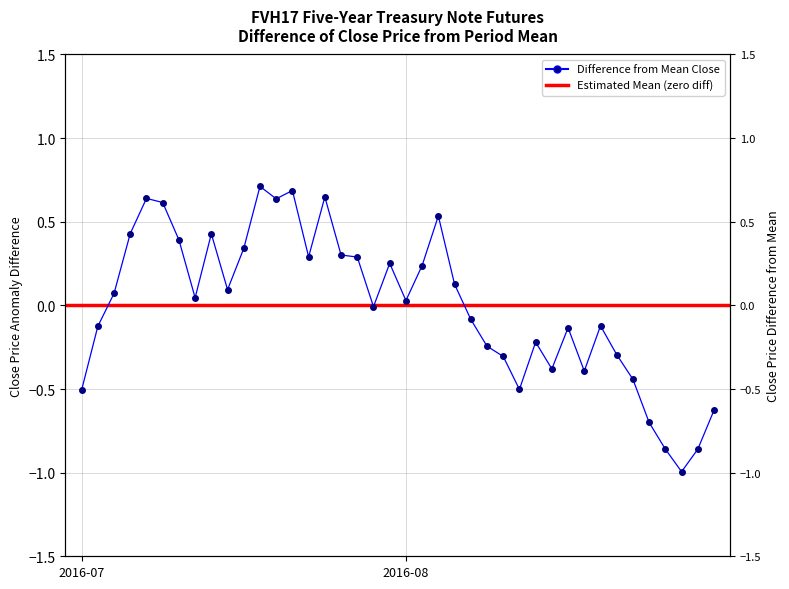

List the labels in order of value, largest first.

2016-07-19, 2016-07-21, 2016-07-25, 2016-07-08, 2016-07-20, 2016-07-11, 2016-08-03, 2016-07-07, 2016-07-14, 2016-07-12, 2016-07-18, 2016-07-26, 2016-07-22, 2016-07-27, 2016-07-29, 2016-08-02, 2016-08-04, 2016-07-15, 2016-07-06, 2016-07-13, 2016-08-01, 2016-07-28, 2016-08-05, 2016-08-17, 2016-07-05, 2016-08-15, 2016-08-11, 2016-08-08, 2016-08-18, 2016-08-09, 2016-08-12, 2016-08-16, 2016-08-19, 2016-08-10, 2016-07-01, 2016-08-26, 2016-08-22, 2016-08-23, 2016-08-25, 2016-08-24